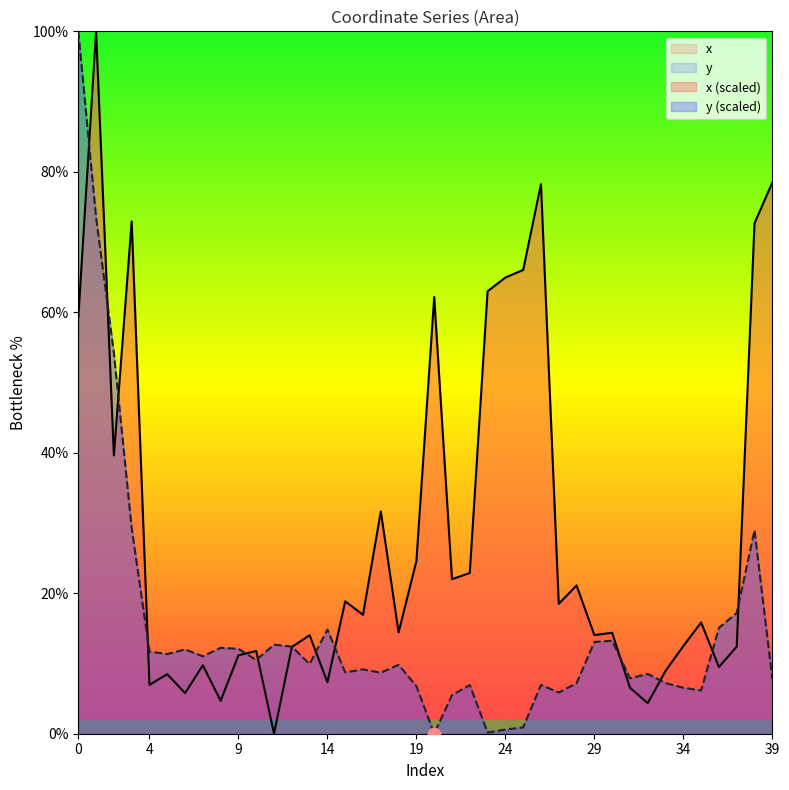

At how many categories does at least one series exceed 34?

11